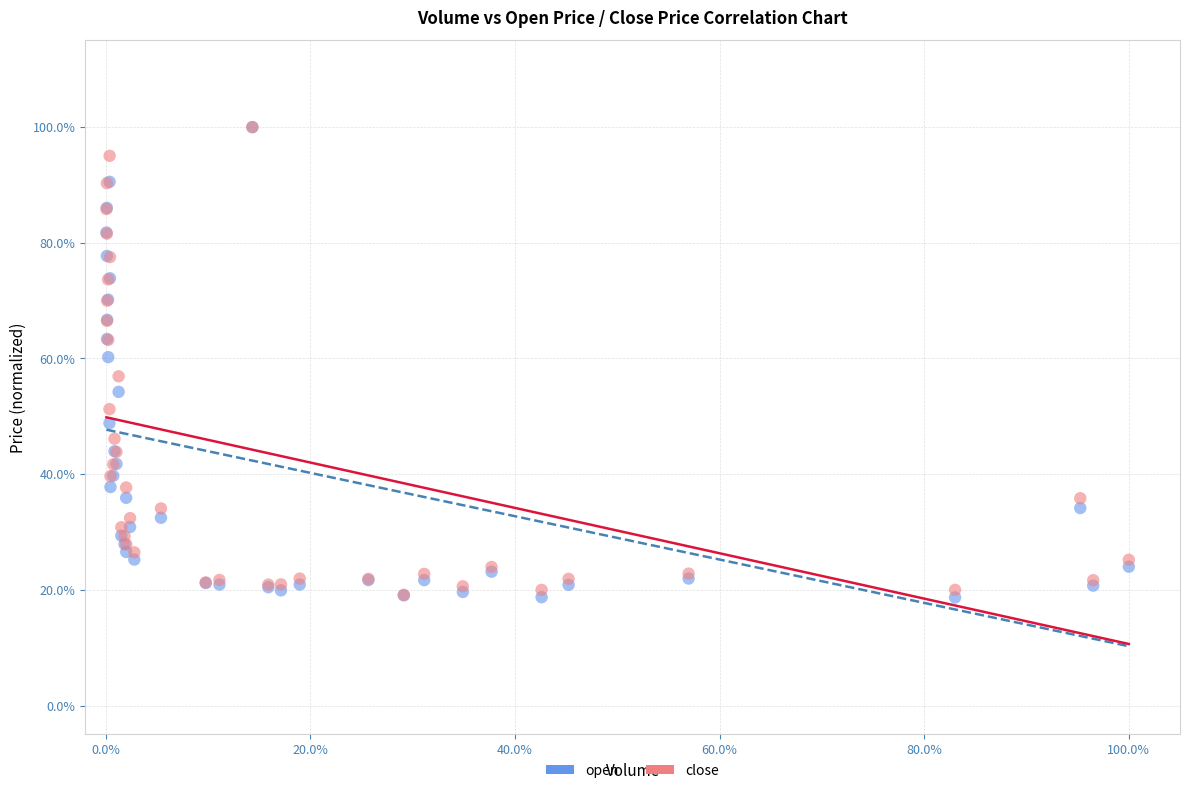

What are all the series names shown in the legend?

open, close